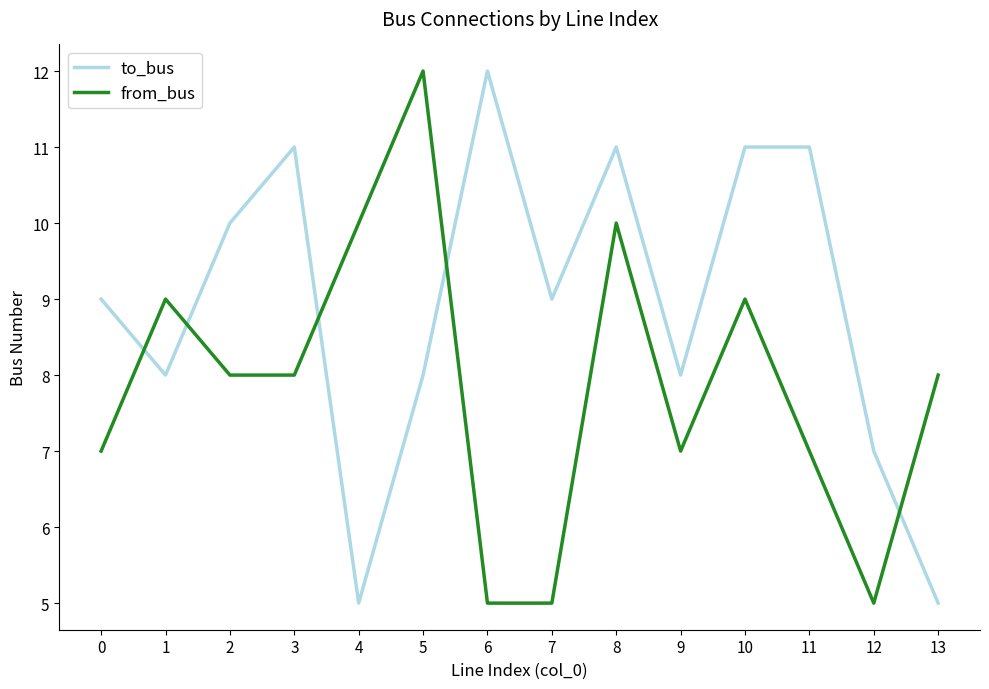

What is the sum of all from_bus values?

110